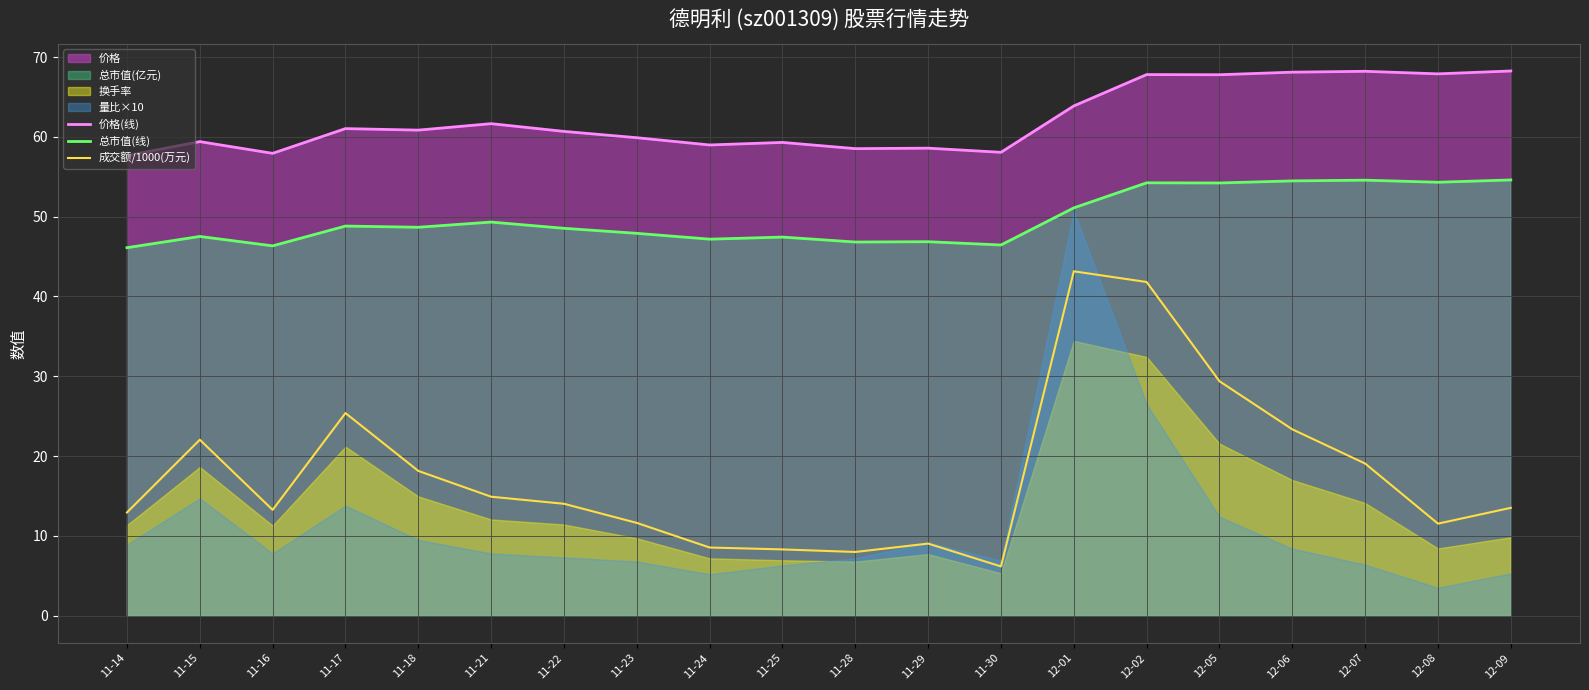

In 价格(线), how many points are lower than both neighbors (excluding endpoints)?

7